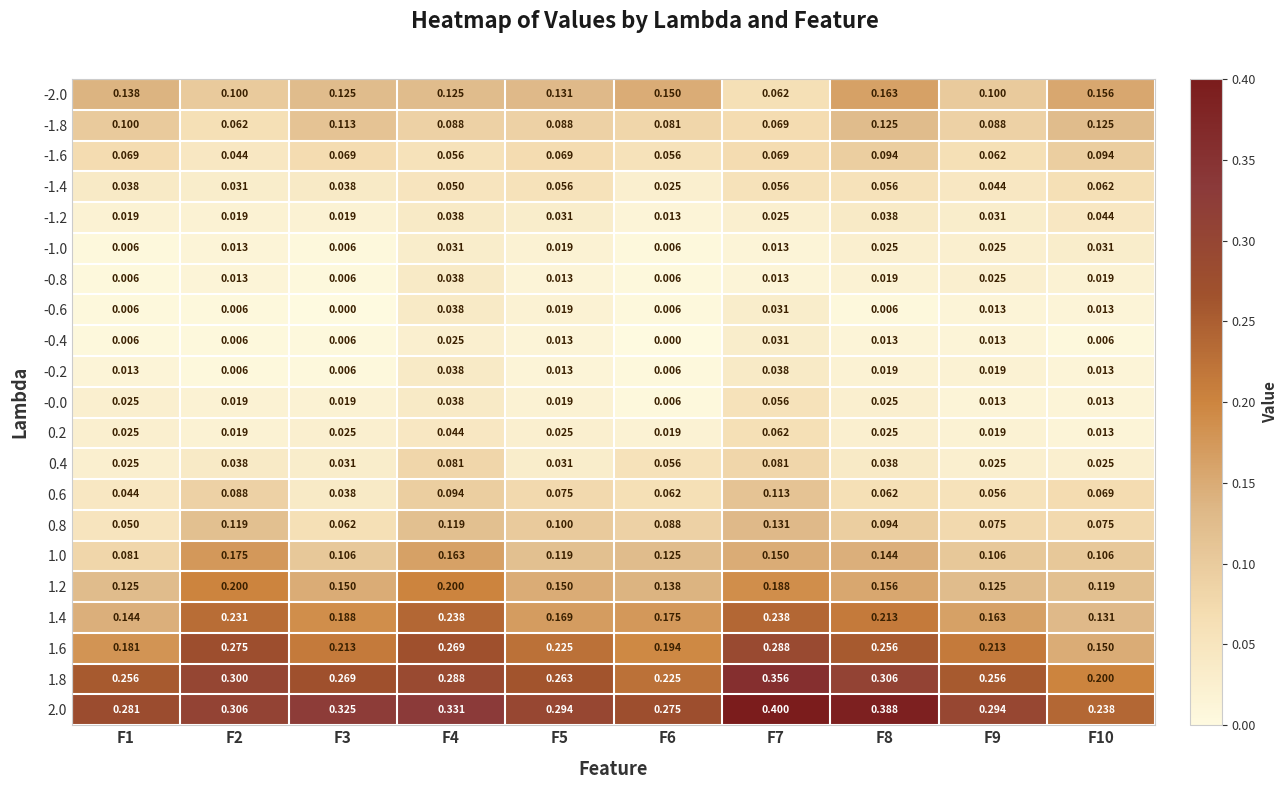

Is the value of 0.4 at F6 greater than the value of 2.0 at F5?

No